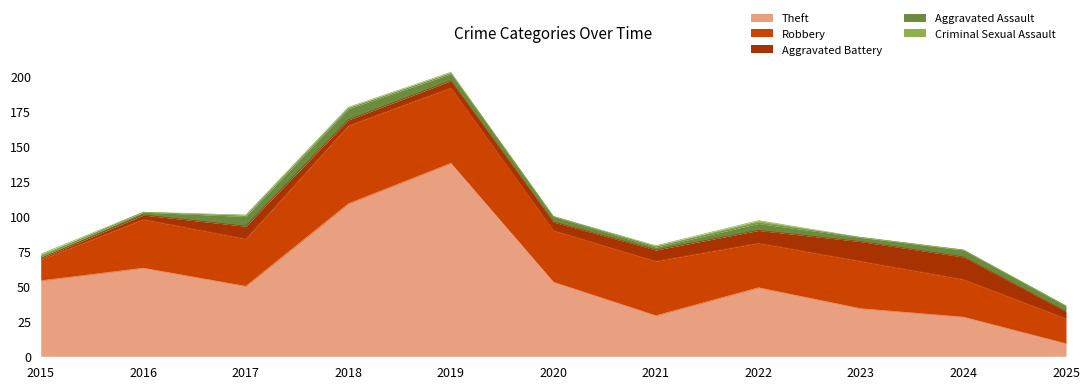

True or false: Robbery has a value of 29 at 2018.

False